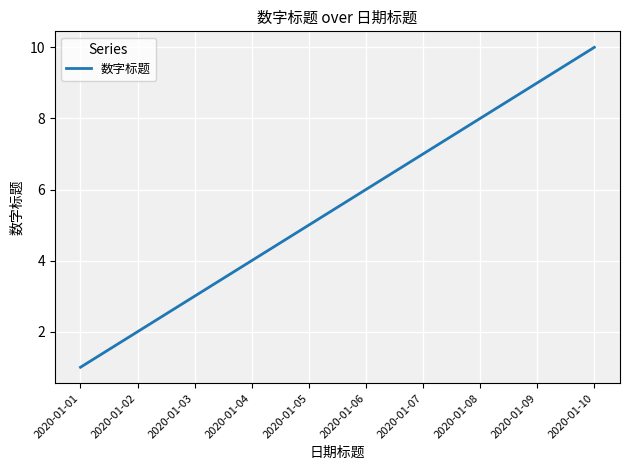

Count the values in the range 3 to 8.

6